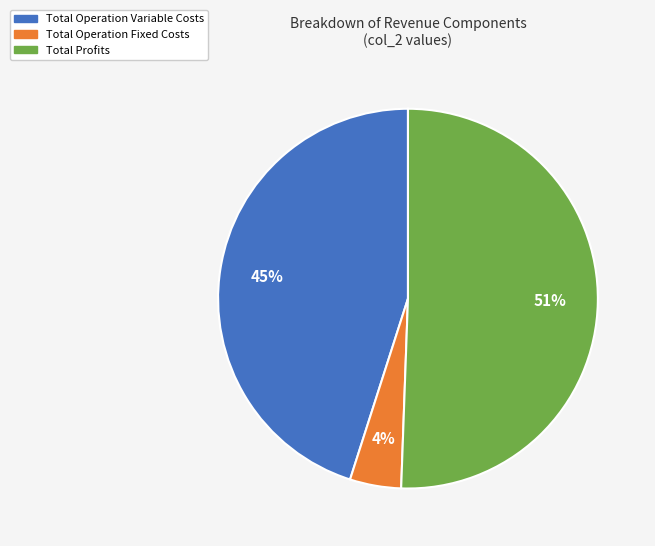

Is there any slice that represents more than half of the pie?

Yes